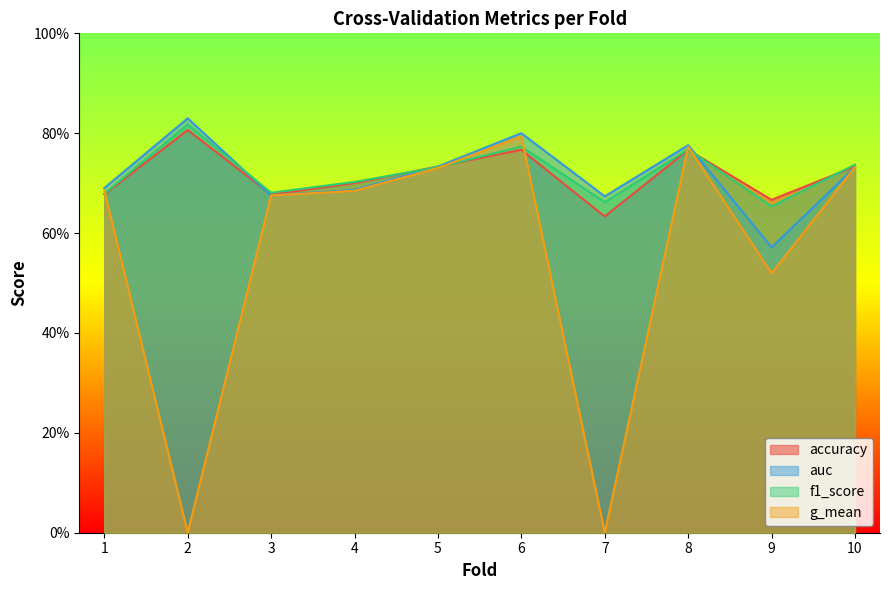

The value of auc at 2 is 0.8. True or false?

True